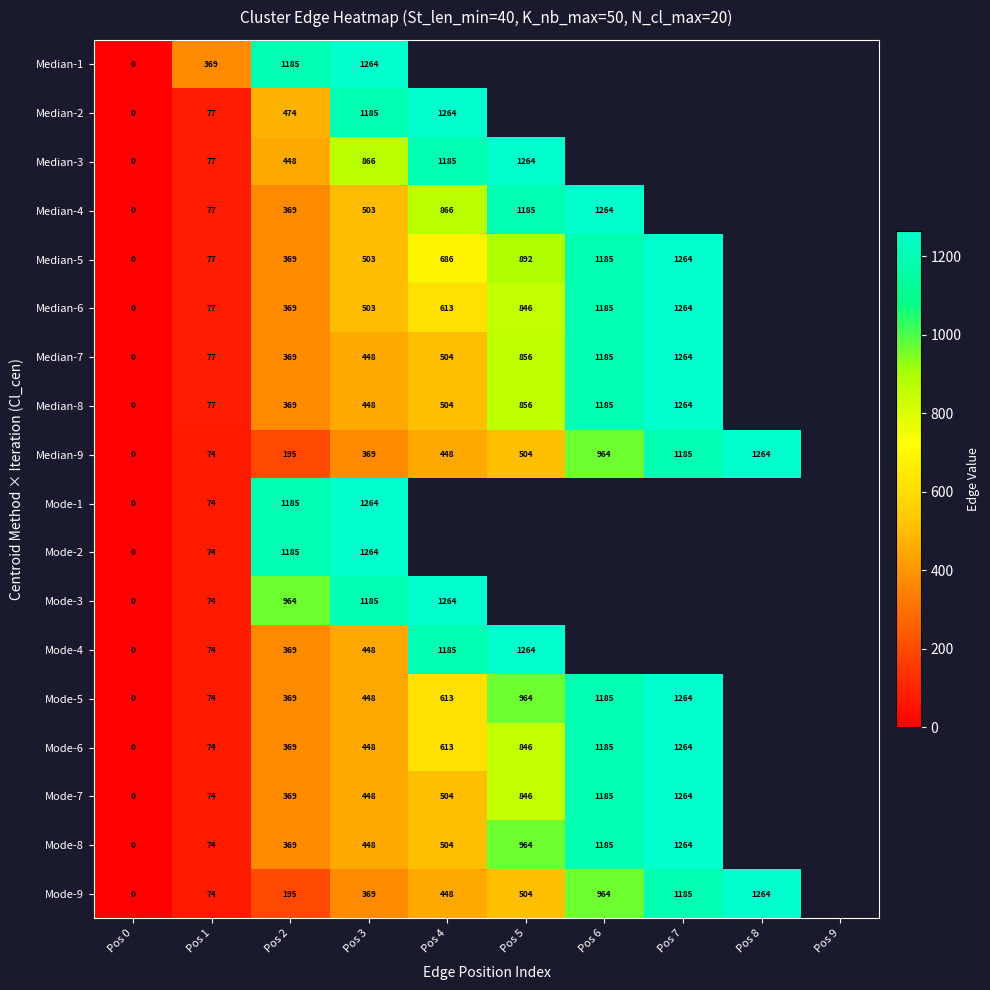

Is the value of Median-3 at Pos 4 greater than the value of Mode-1 at Pos 3?

No